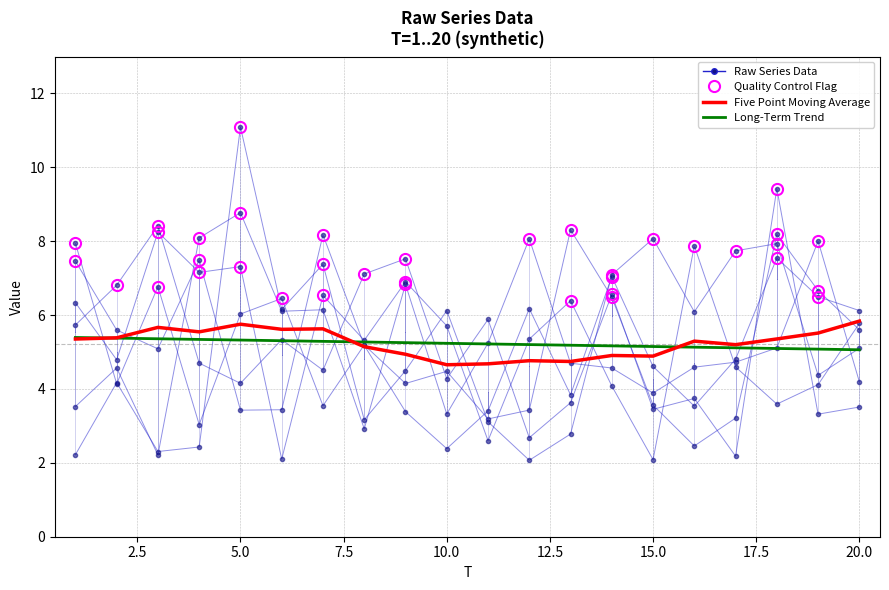

Reading left to right, list all the values displayed in this chart.

x1: 1=7.5	2=5.6	3=5.1	4=7.5	5=3.4	6=3.4	7=8.2	8=5.2	9=3.4	10=2.4	11=3.4	12=6.2	13=3.8	14=7.0	15=4.6	16=3.5	17=4.8	18=7.5	19=6.5	20=6.1
x2: 1=3.5	2=4.6	3=2.2	4=8.1	5=8.8	6=6.1	7=6.1	8=2.9	9=6.8	10=3.3	11=5.2	12=8.1	13=4.7	14=4.6	15=3.9	16=4.6	17=4.7	18=5.1	19=8.0	20=4.2
x3: 1=5.7	2=6.8	3=8.4	4=4.7	5=4.2	6=5.3	7=4.5	8=7.1	9=7.5	10=4.3	11=5.9	12=2.7	13=3.6	14=6.6	15=3.5	16=3.7	17=2.2	18=9.4	19=3.3	20=3.5
x4: 1=7.9	2=4.1	3=6.8	4=3.0	5=6.0	6=6.5	7=3.5	8=5.2	9=4.1	10=4.5	11=3.2	12=3.4	13=8.3	14=6.5	15=3.6	16=2.5	17=3.2	18=8.2	19=6.7	20=5.6
x5: 1=2.2	2=4.2	3=2.3	4=2.4	5=11.1	6=6.2	7=7.4	8=3.2	9=4.5	10=6.1	11=3.1	12=2.1	13=2.8	14=7.1	15=8.1	16=6.1	17=7.7	18=7.9	19=4.4	20=5.1
x6: 1=6.3	2=4.8	3=8.2	4=7.2	5=7.3	6=2.1	7=6.5	8=5.3	9=6.9	10=5.7	11=2.6	12=5.4	13=6.4	14=4.1	15=2.1	16=7.9	17=4.6	18=3.6	19=4.1	20=5.8